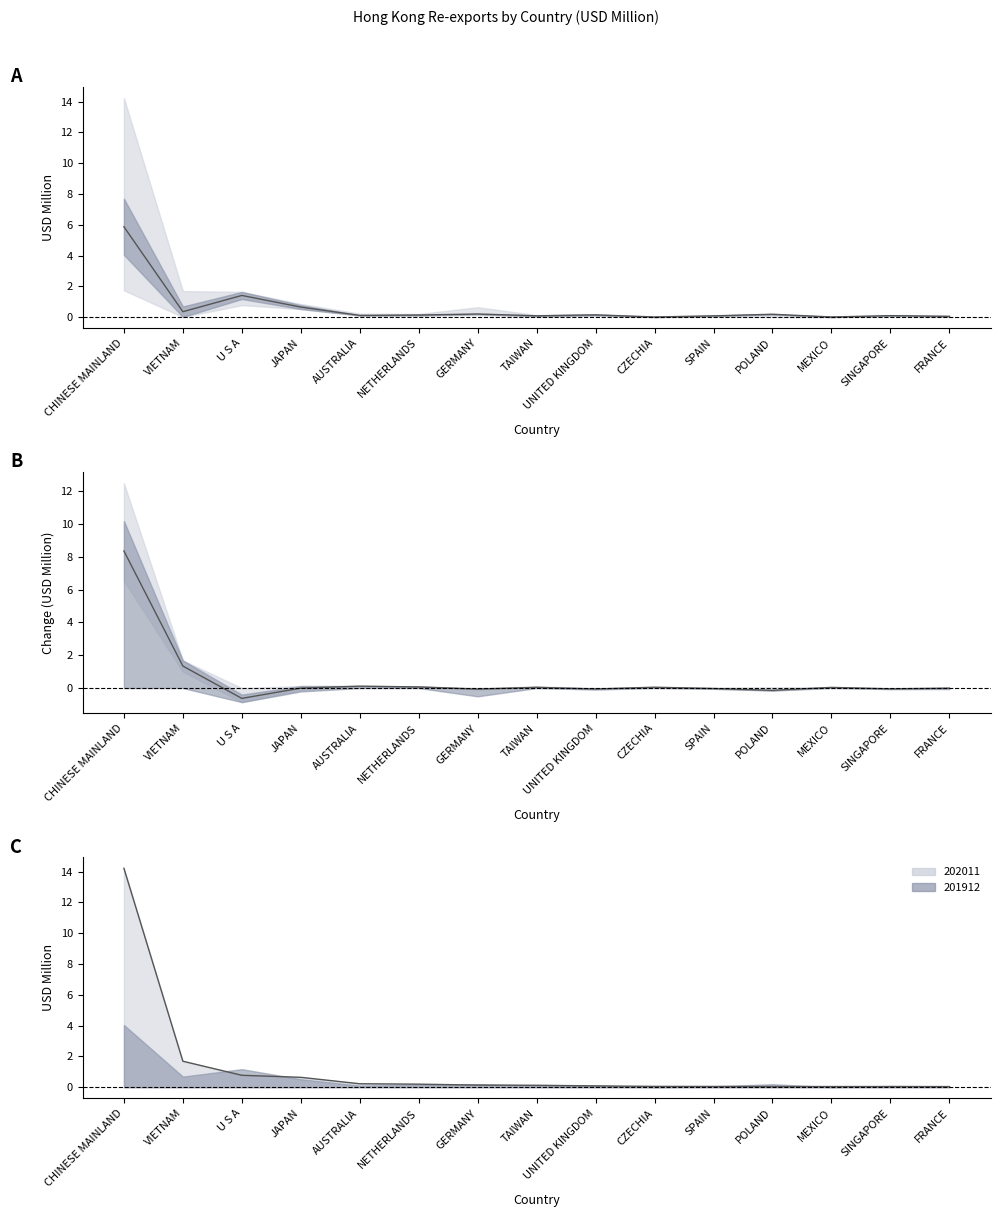

At which label is 202011 - mid closest to 3?

VIETNAM